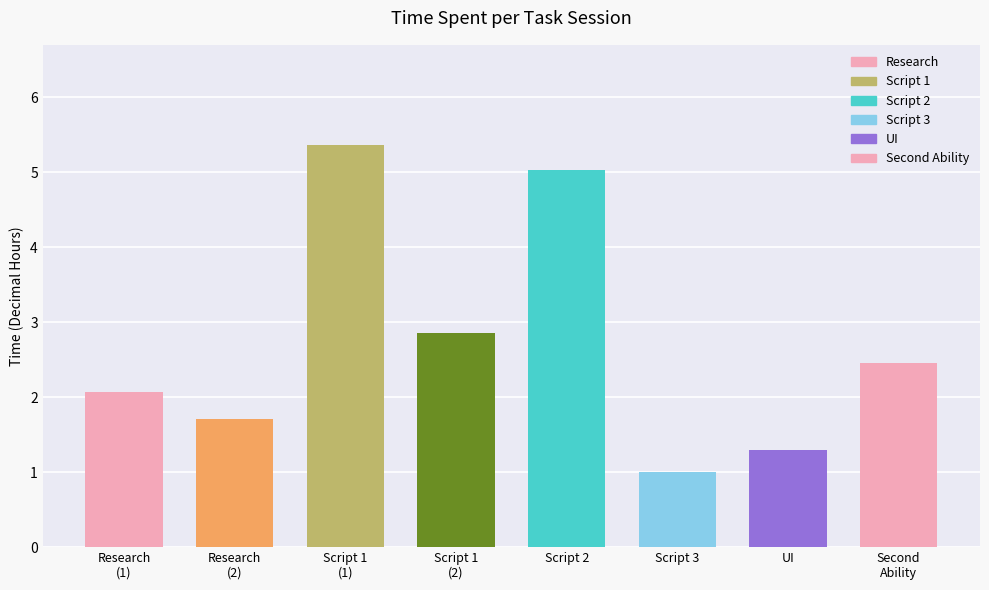

What is the sum of all values?

21.8